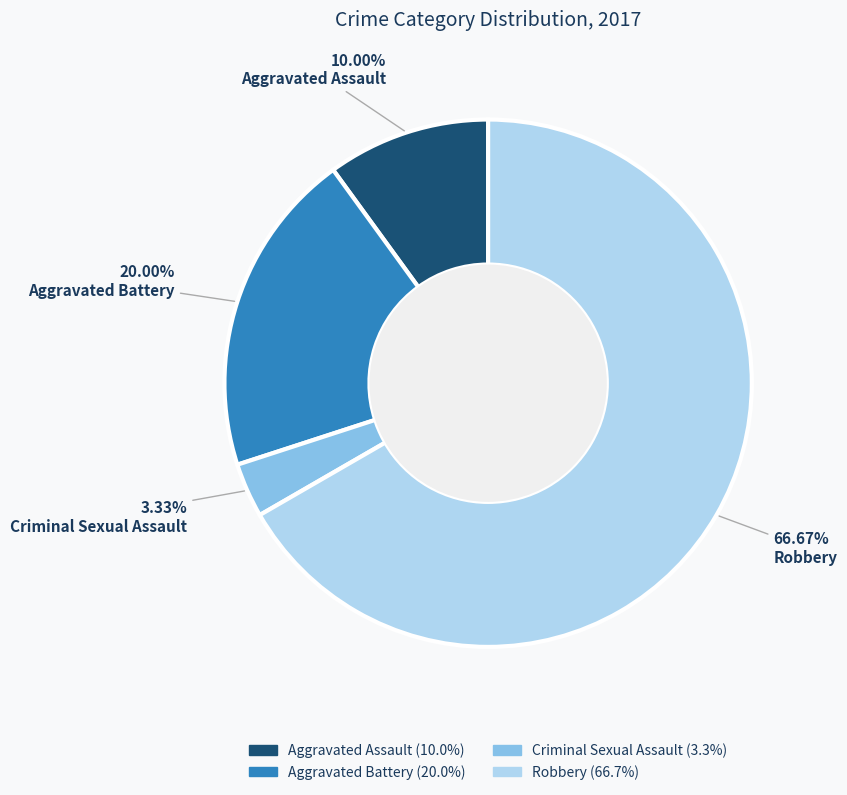

What is the majority slice?

Robbery